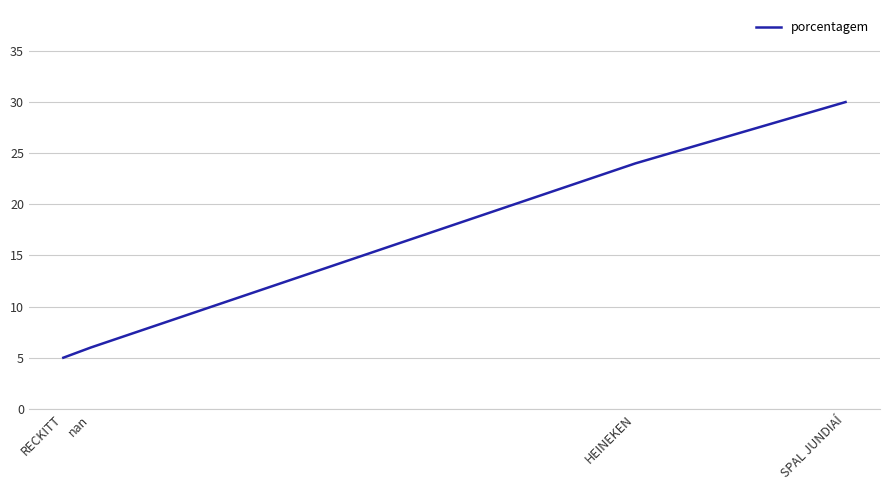

What is the minimum value shown in the chart?

5